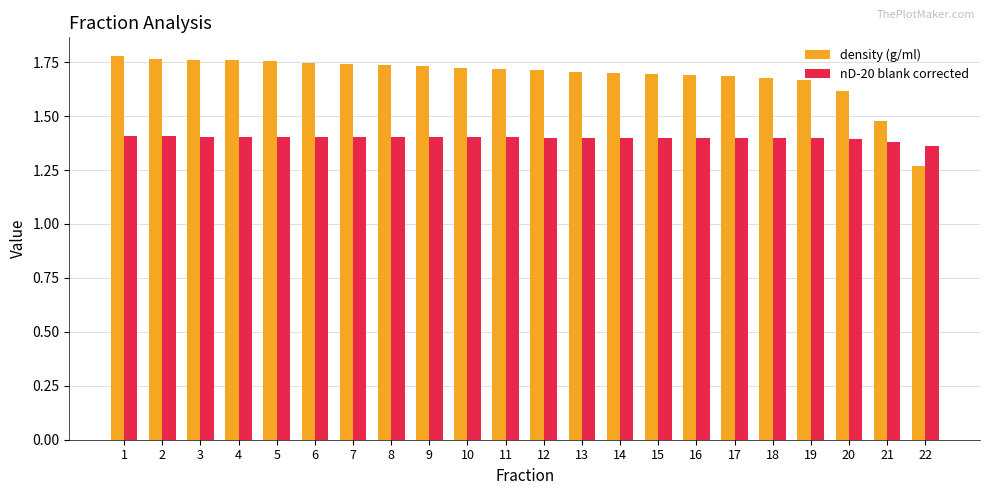

Which label corresponds to the smallest value in the chart?

22